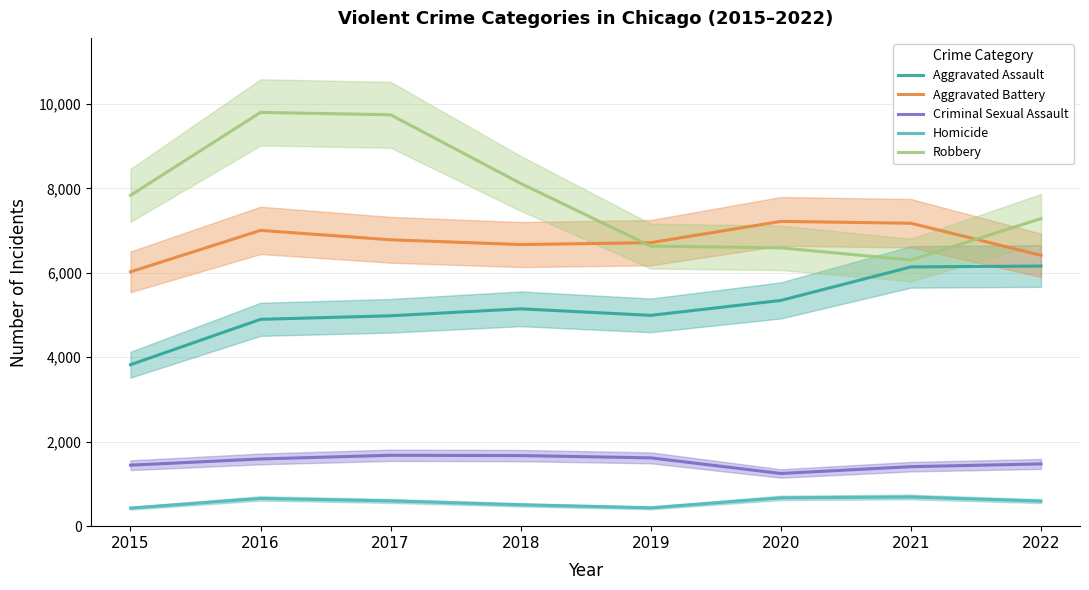

What is the difference between the Aggravated Battery values at 2015 and 2020?

1195